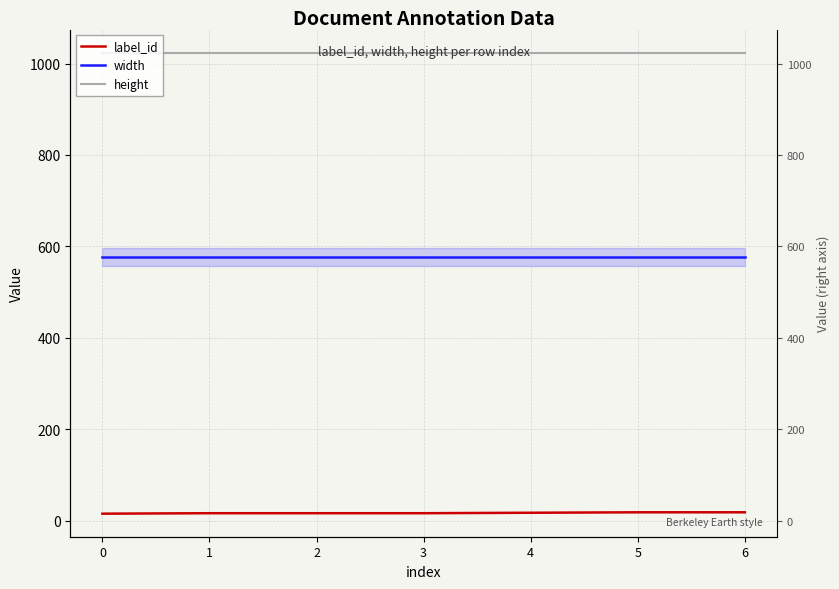

What is the spread (max minus min) of values at 3?

1008